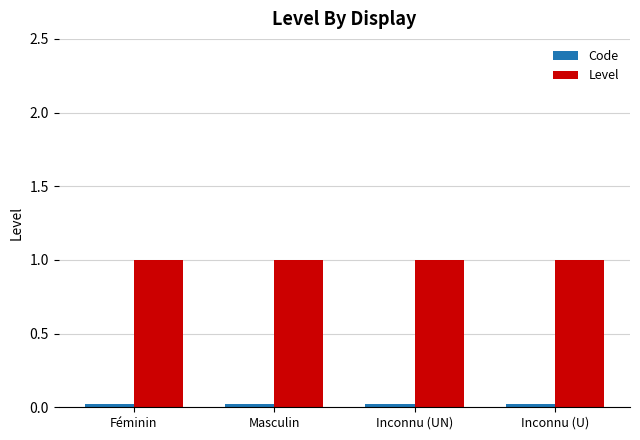

The Level series shows 1.0 at Masculin. True or false?

True